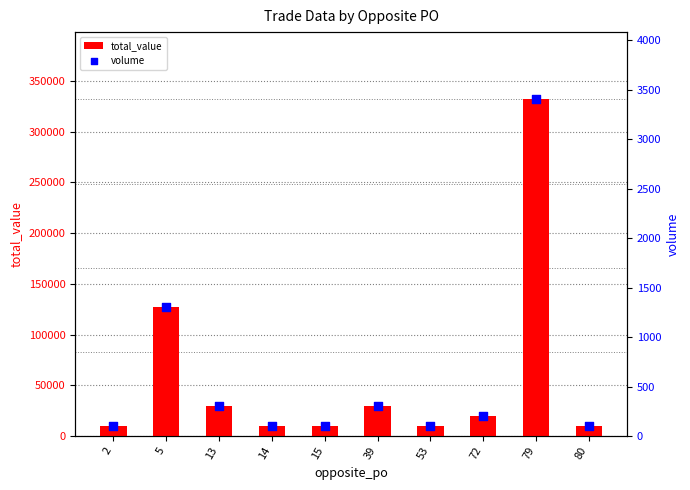

Which series reaches the maximum Y coordinate?

total_value